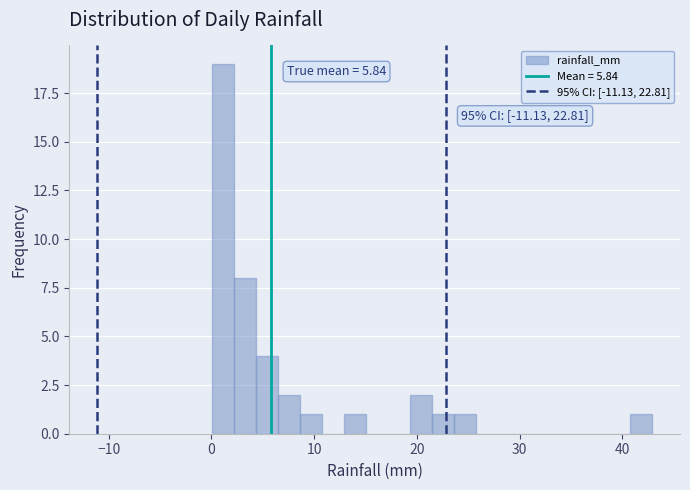

Read against the x-axis, roughly where is the centre of the tallest bar?

1